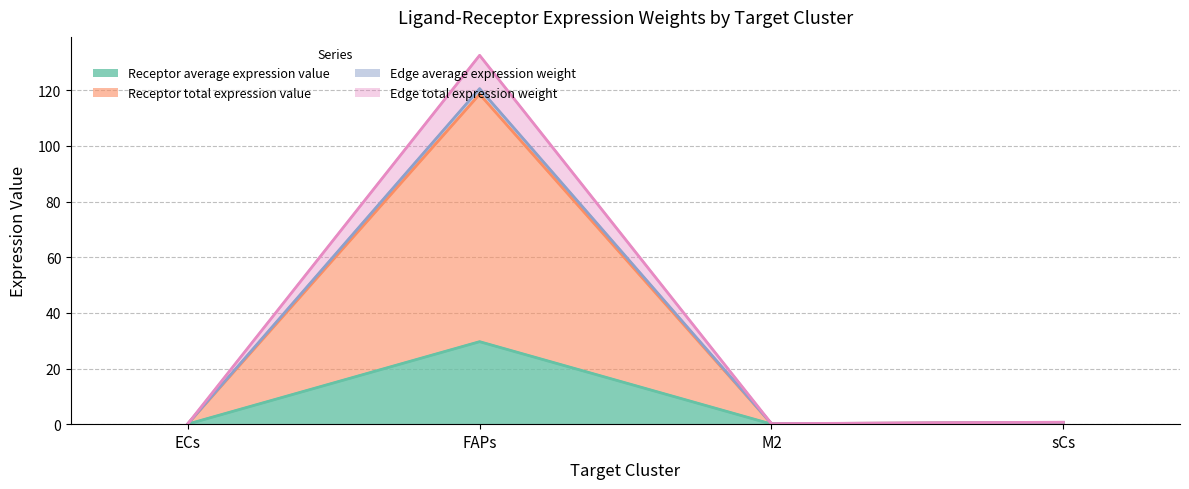

True or false: Edge average expression weight and Edge total expression weight intersect in this chart.

False